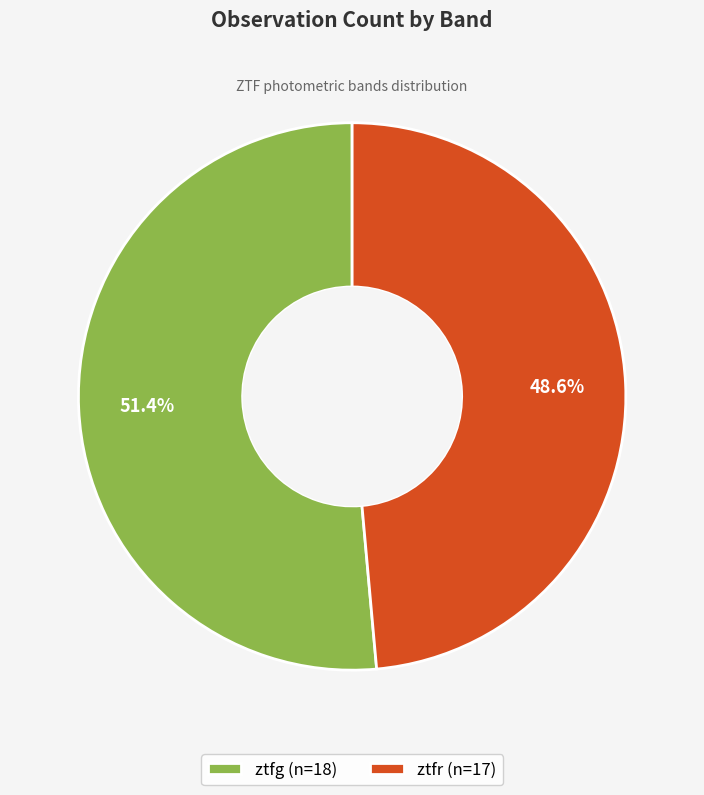

Count the number of slices in the pie.

2